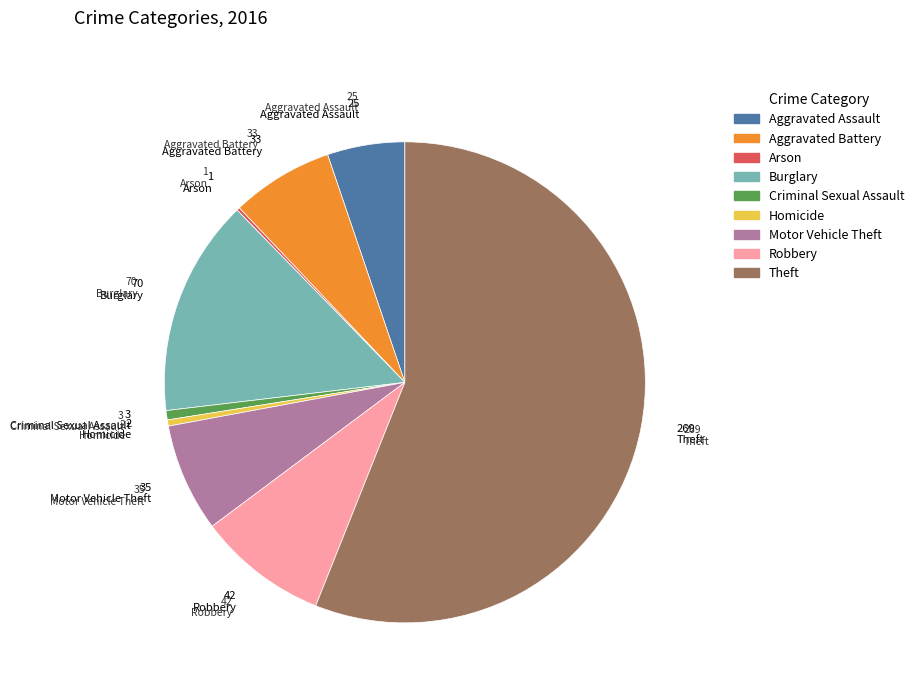

Between Homicide and Robbery, which is larger?

Robbery